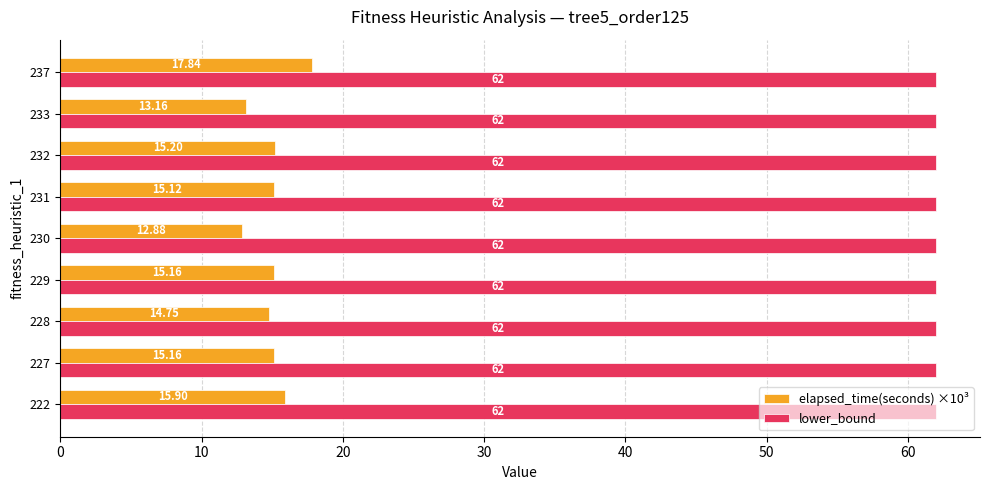

At how many categories does at least one series exceed 51?

9